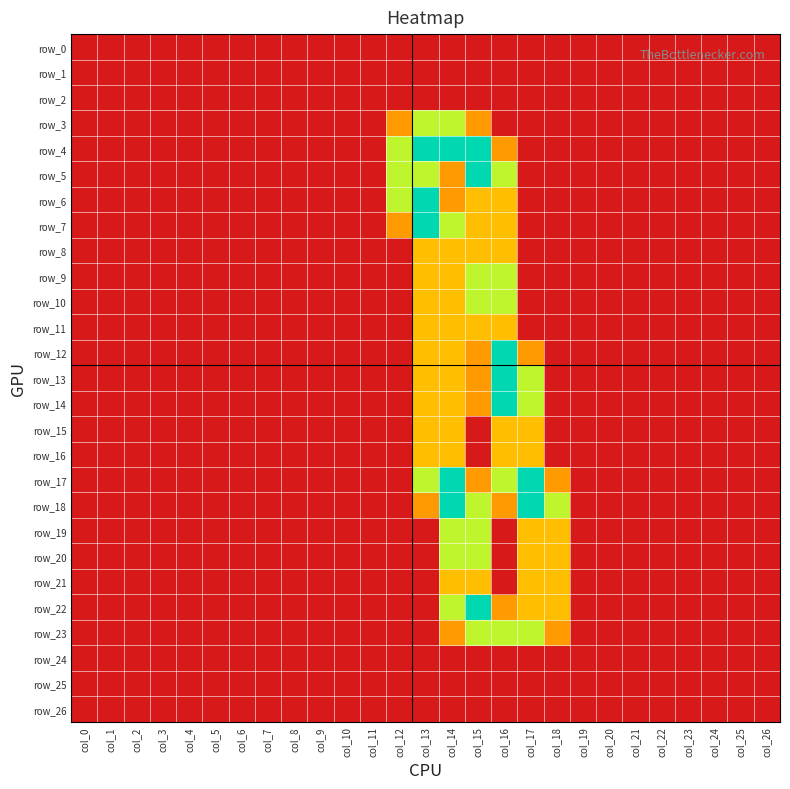

Between col_0 and col_18, which is larger?

col_0